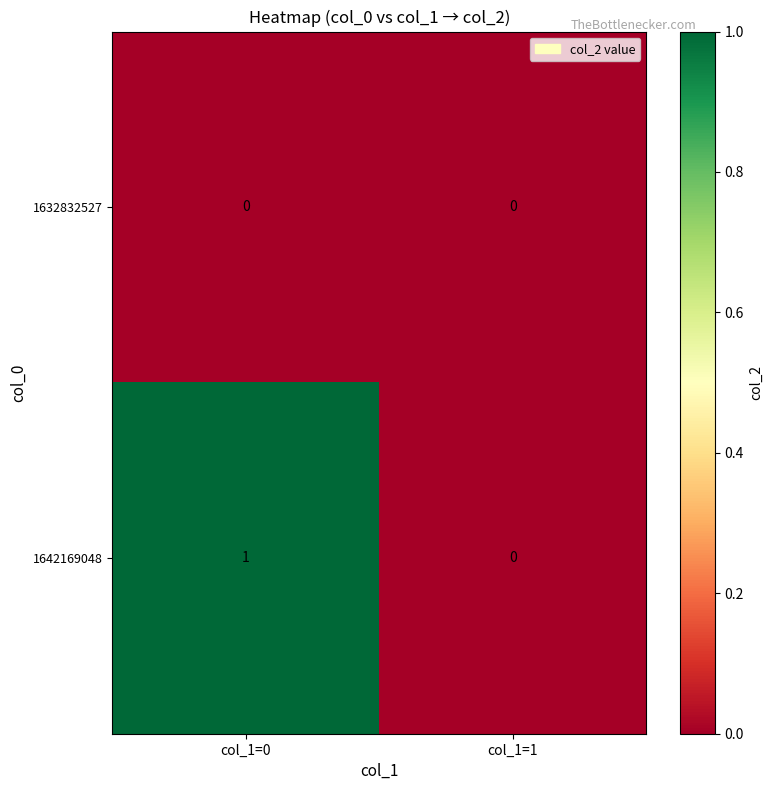

Count the number of categories in the chart.

2